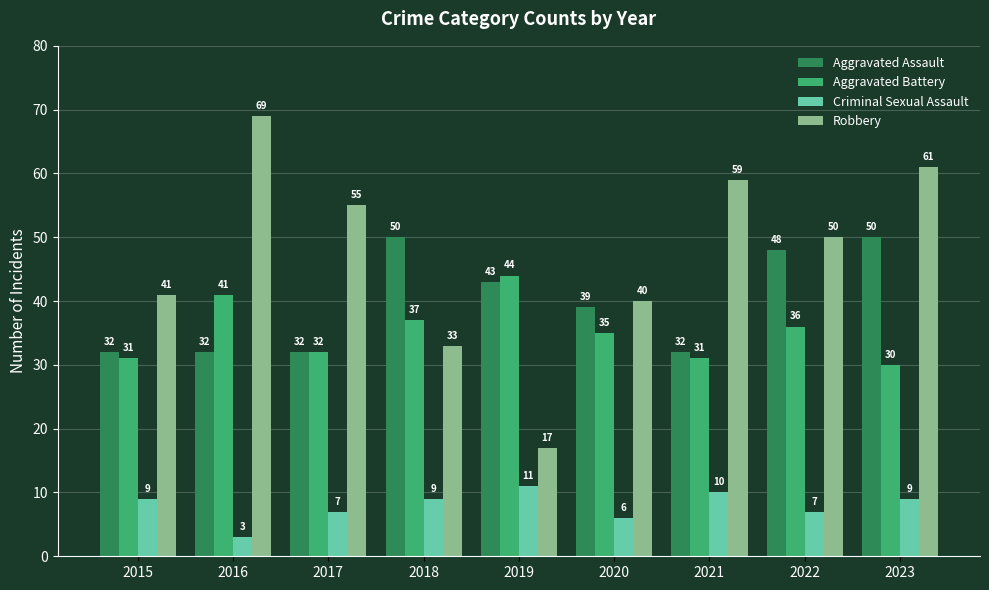

Reading left to right, extract all data points from this chart.

Aggravated Assault: 2015=32	2016=32	2017=32	2018=50	2019=43	2020=39	2021=32	2022=48	2023=50
Aggravated Battery: 2015=31	2016=41	2017=32	2018=37	2019=44	2020=35	2021=31	2022=36	2023=30
Criminal Sexual Assault: 2015=9	2016=3	2017=7	2018=9	2019=11	2020=6	2021=10	2022=7	2023=9
Robbery: 2015=41	2016=69	2017=55	2018=33	2019=17	2020=40	2021=59	2022=50	2023=61